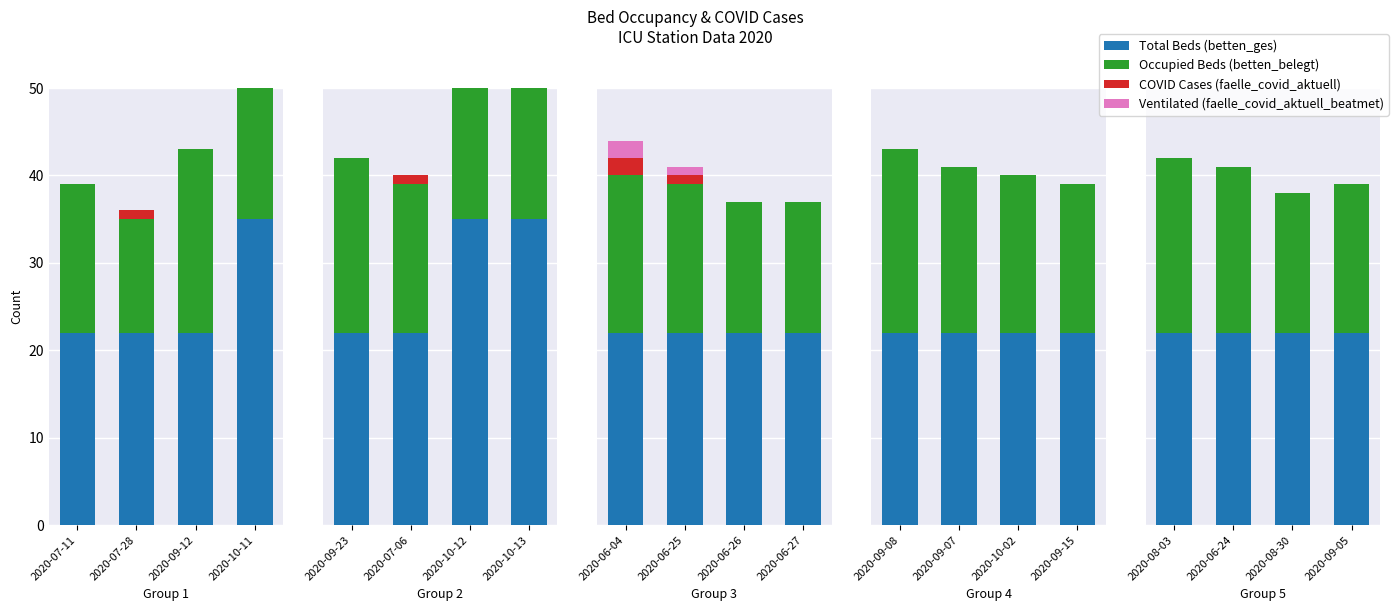

Which category has the lowest value across all series?

2020-08-03